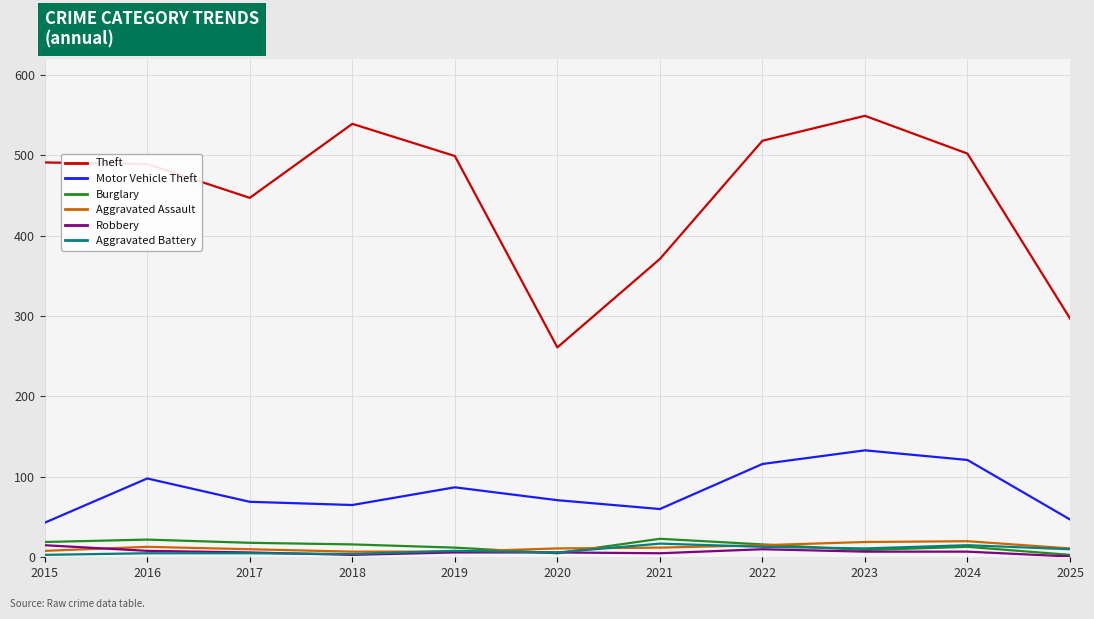

True or false: Theft and Robbery intersect in this chart.

False